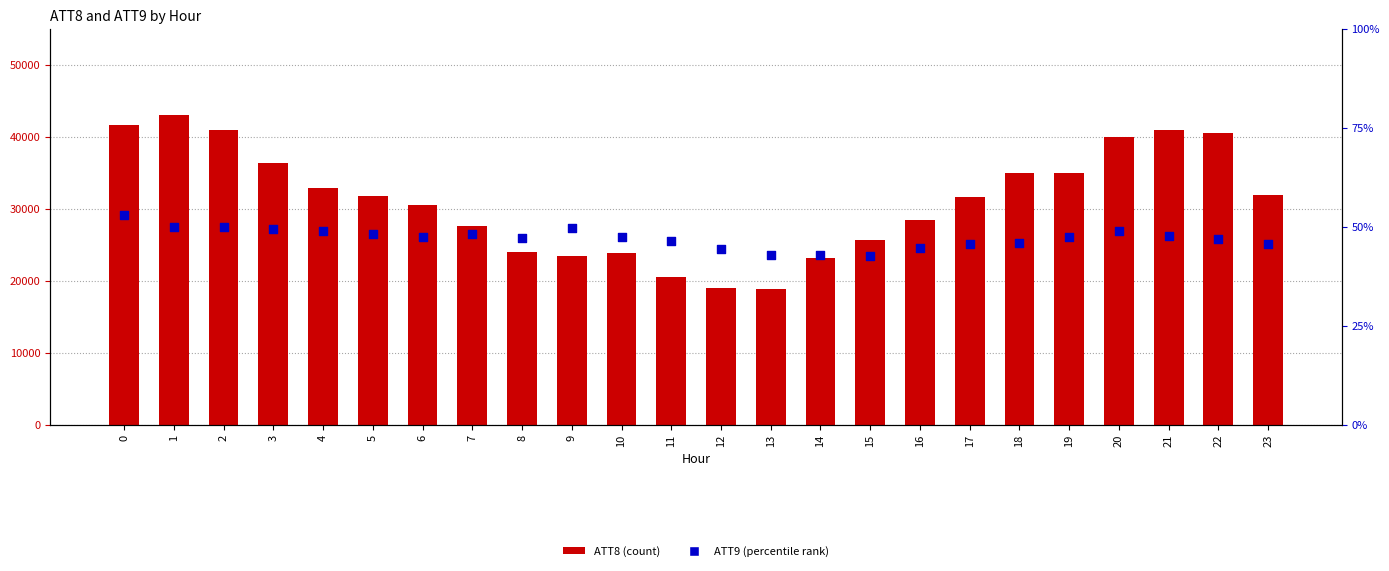

Is the value of ATT8 (count) at 12 greater than the value of ATT9 (percentile) at 17?

Yes